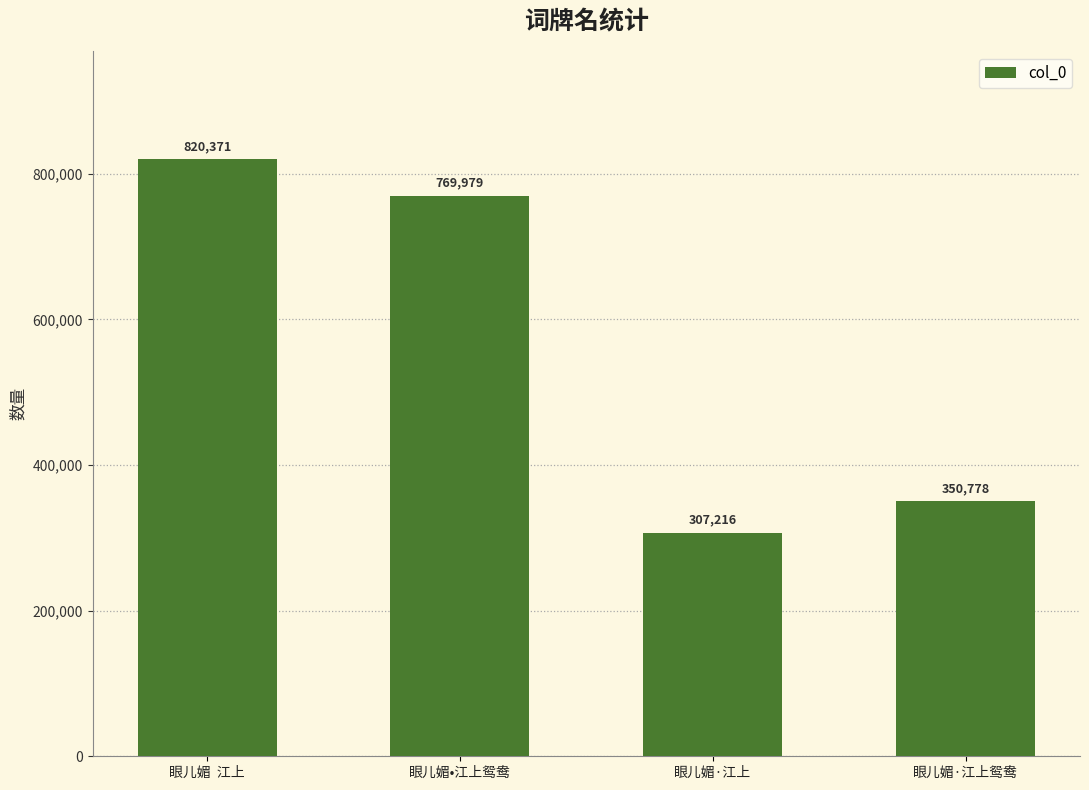

How many bars are there in total?

4